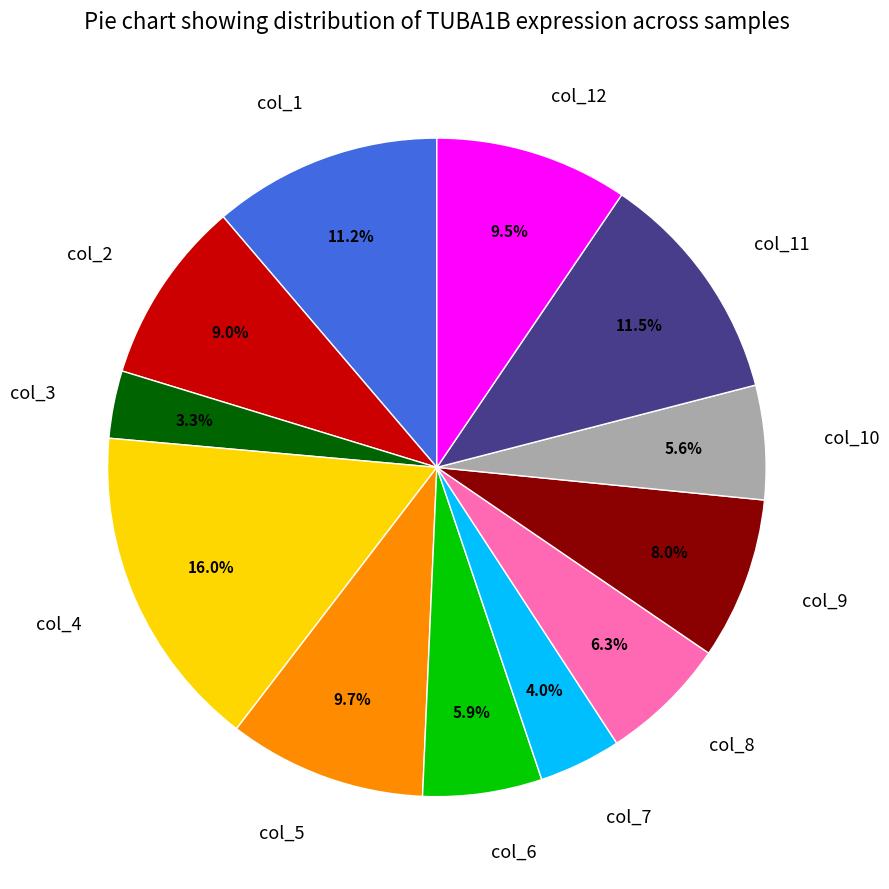

To the nearest percent, what is the difference between the col_3 and col_6 slice percentages?

3%